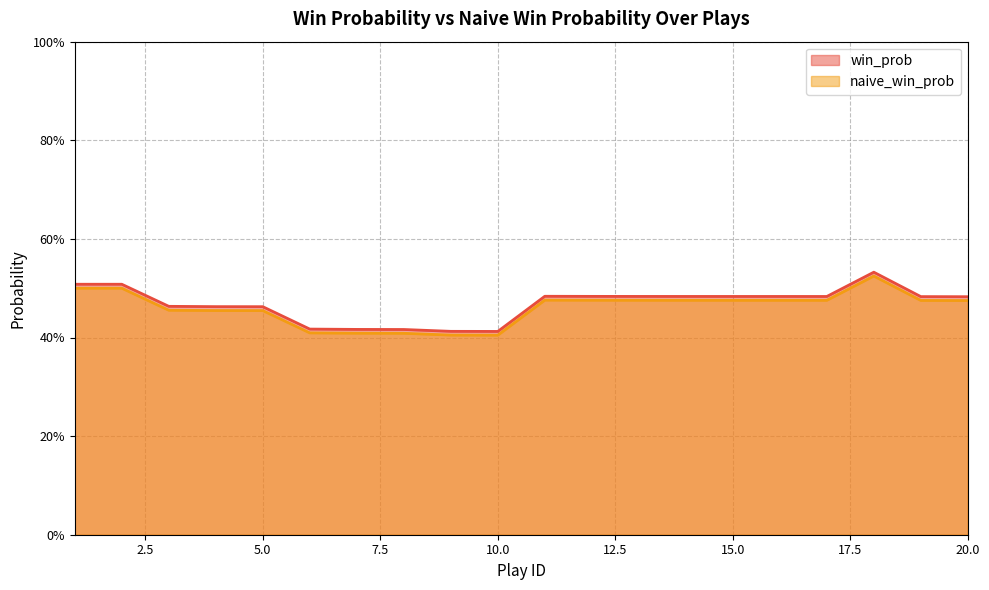

Count the number of categories in the chart.

20